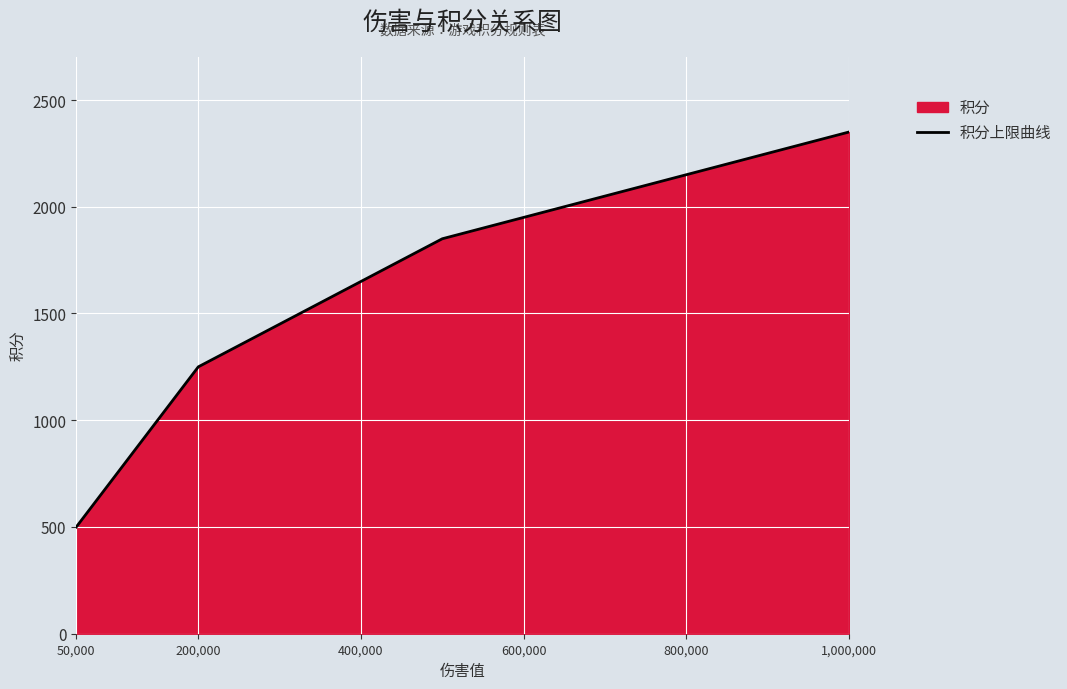

What is the greatest value displayed?

2350